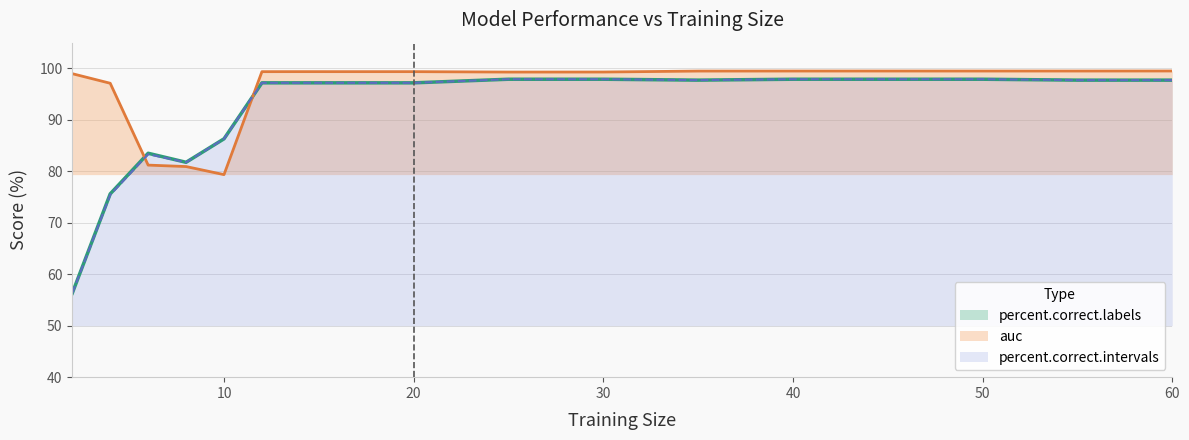

The value of percent.correct.intervals at 4 is 32.9. True or false?

False